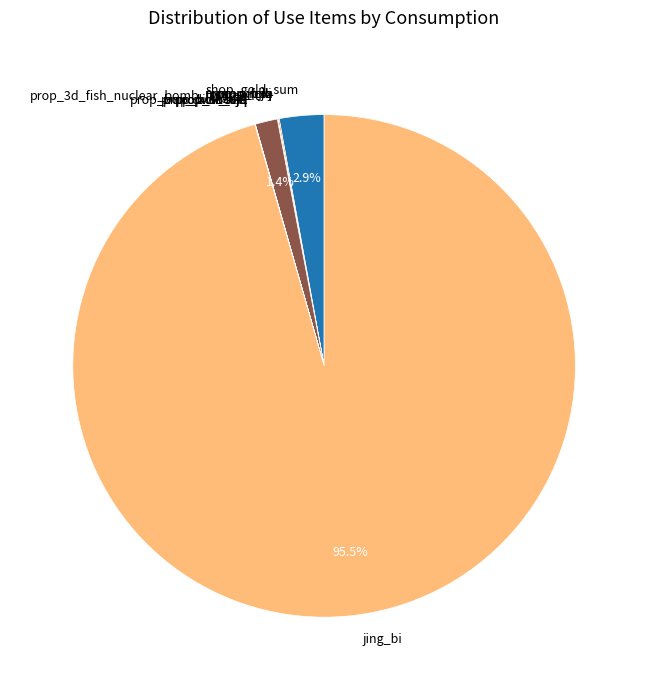

Does jing_bi account for over 50% of the chart?

Yes